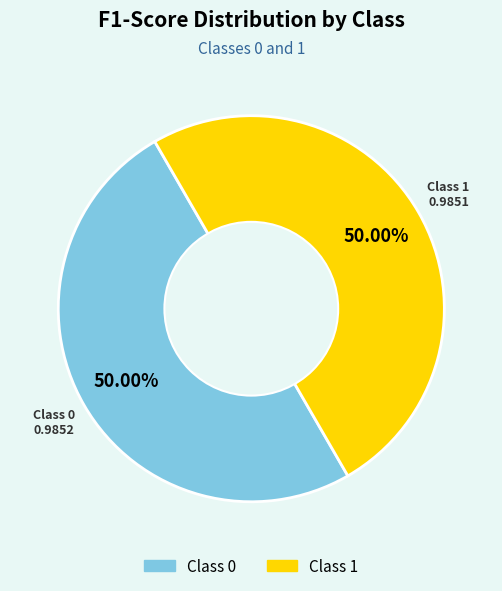

How many segments does this pie chart have?

2